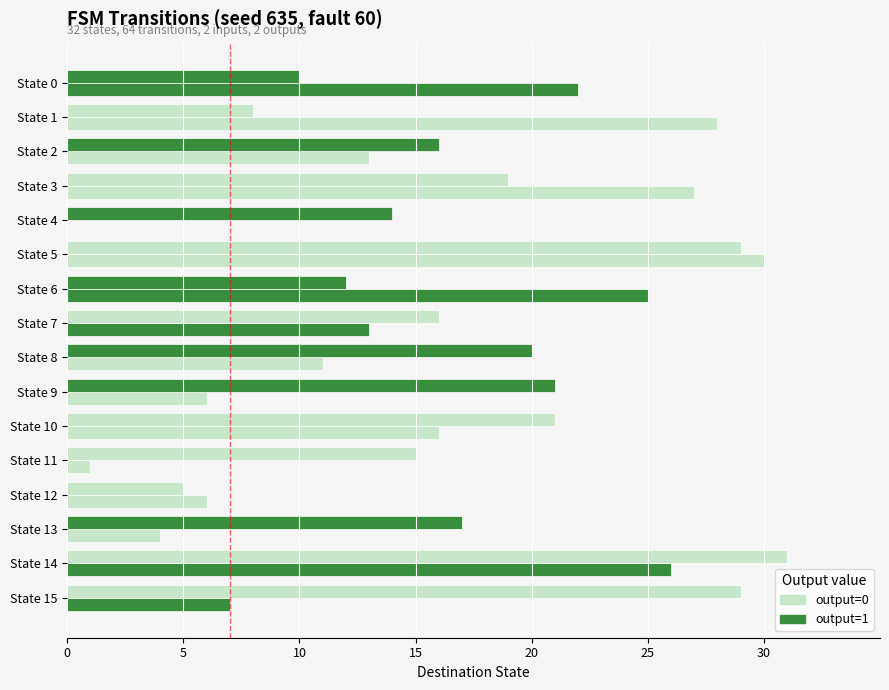

Between 0 and 5, which is larger?

5